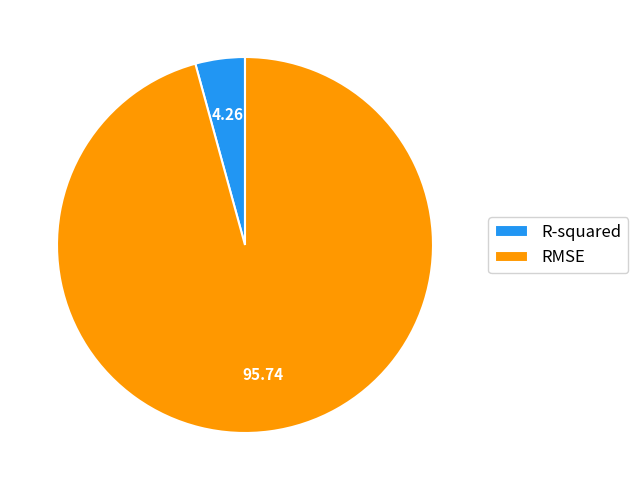

How many segments does this pie chart have?

2